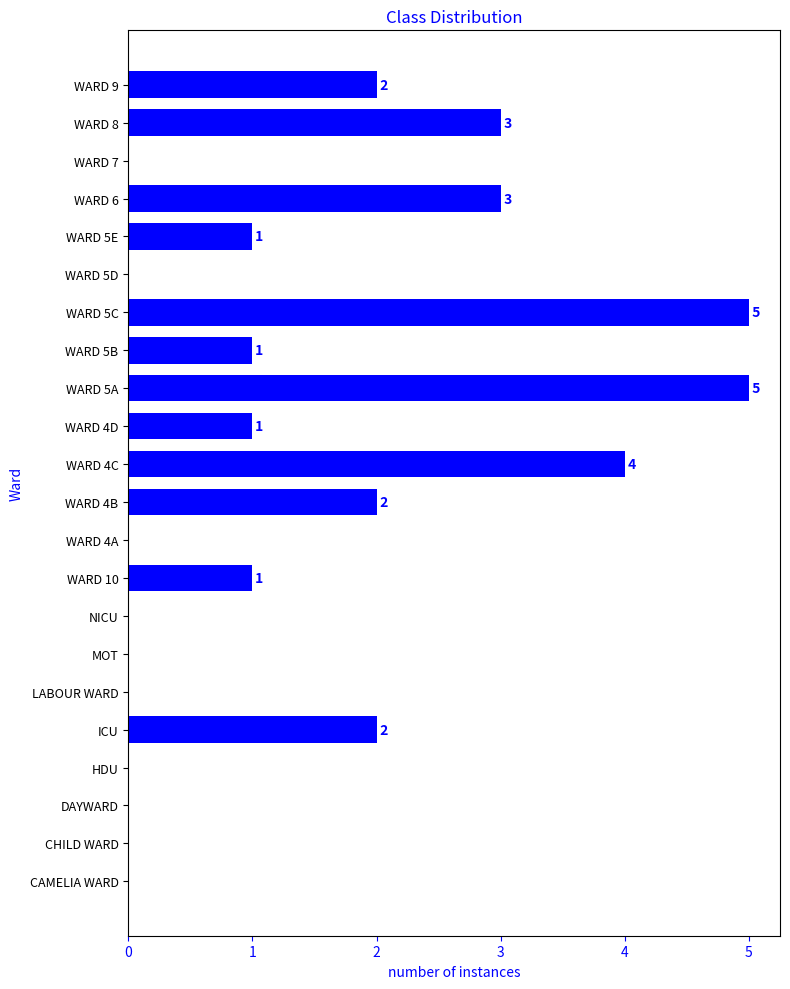

What is the maximum value shown in the chart?

5